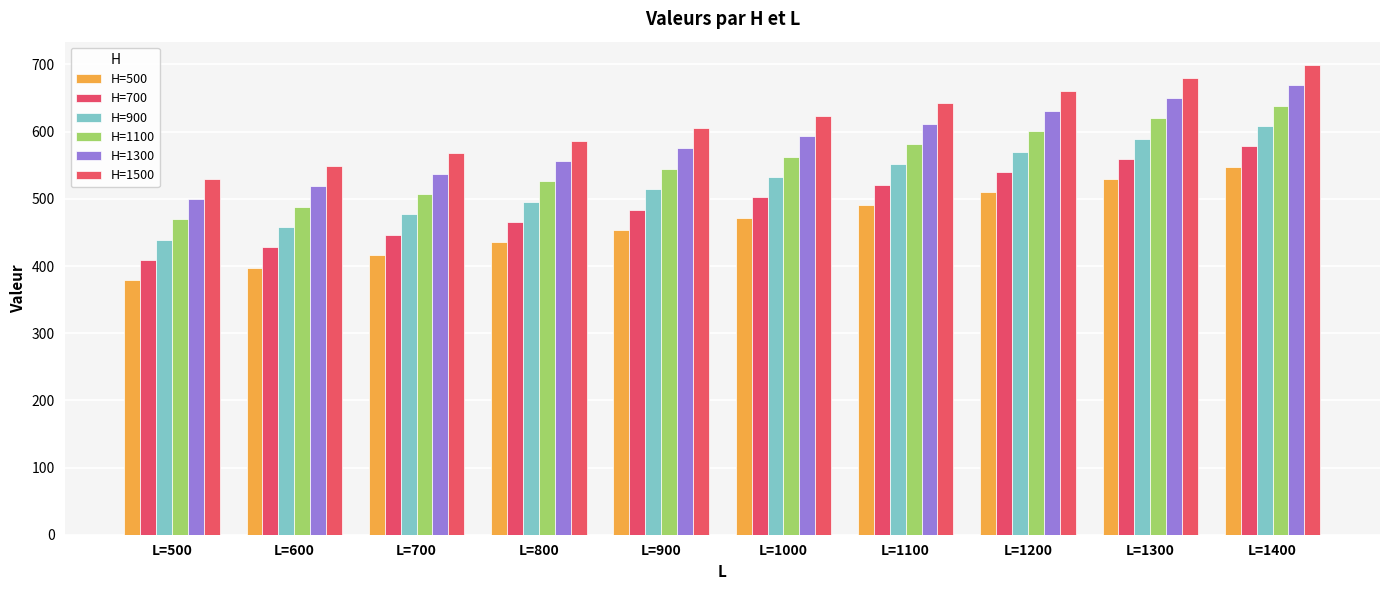

What are all the series names shown in the legend?

H=500, H=700, H=900, H=1100, H=1300, H=1500